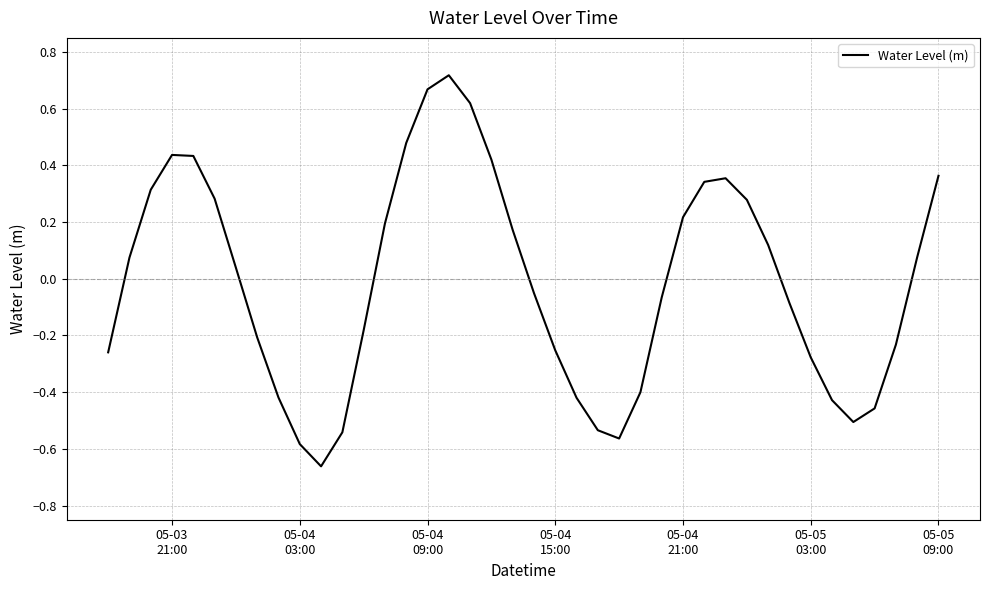

What is the difference between the maximum and minimum values?

1.4